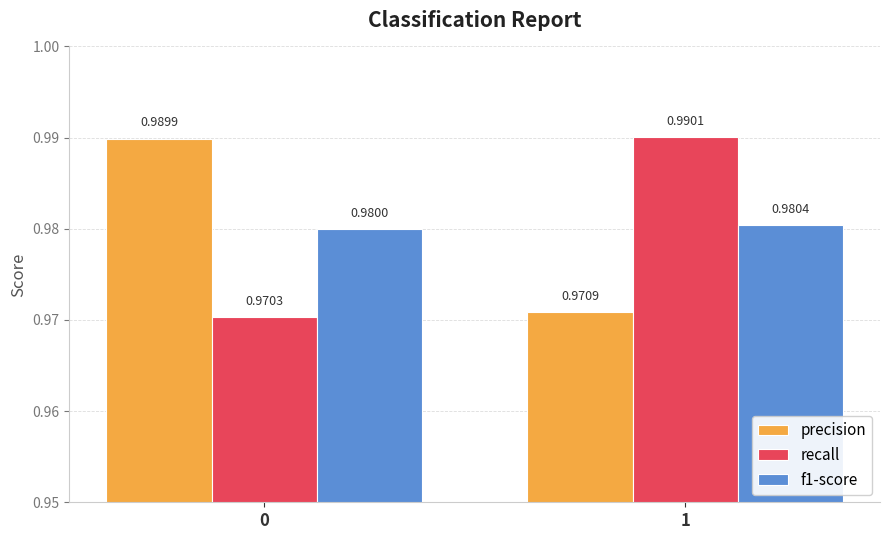

Rank the categories by recall value from lowest to highest.

0, 1